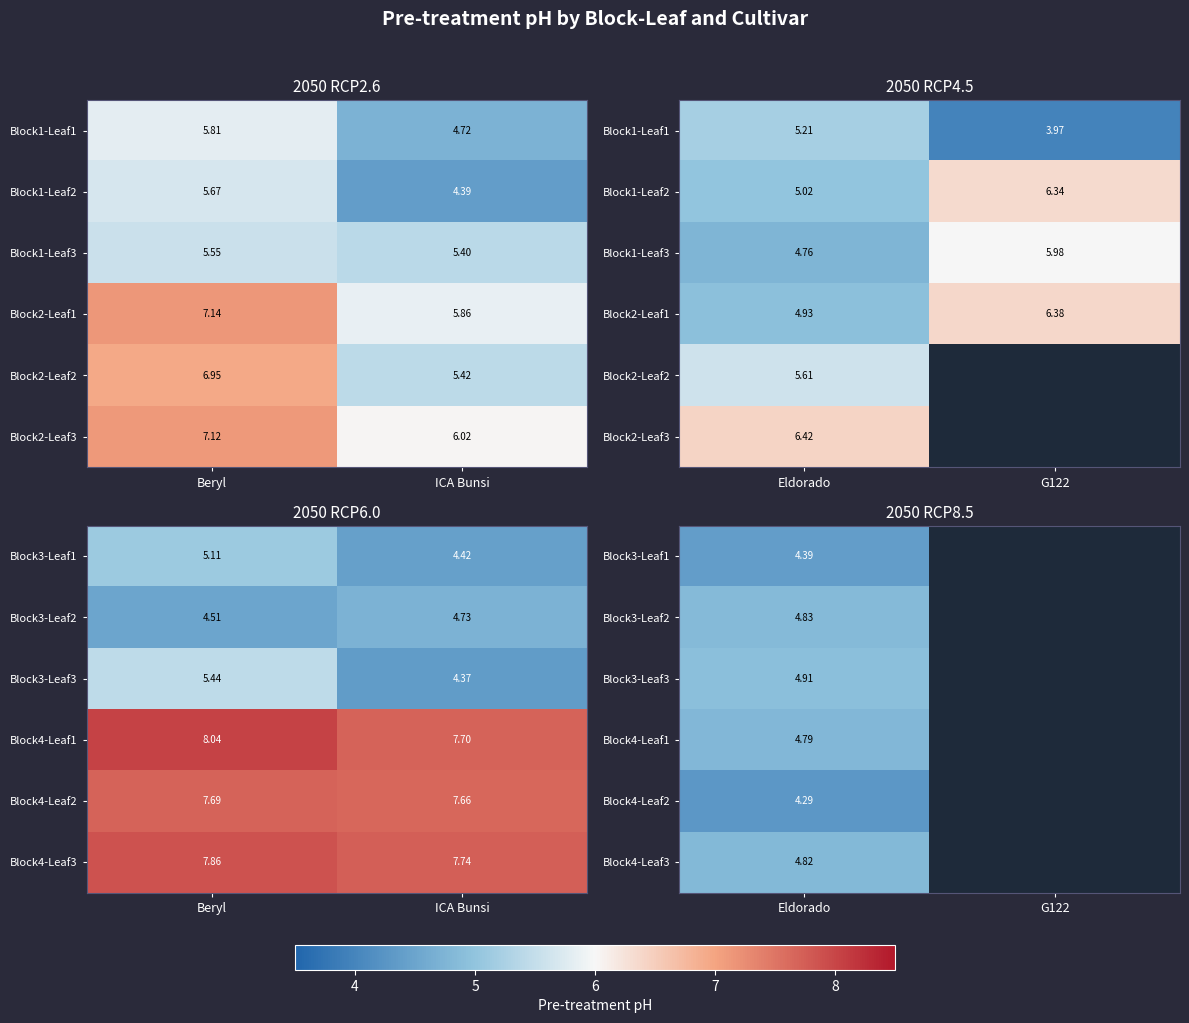

List the labels in order of Block4-Leaf1 value, largest first.

Eldorado, G122